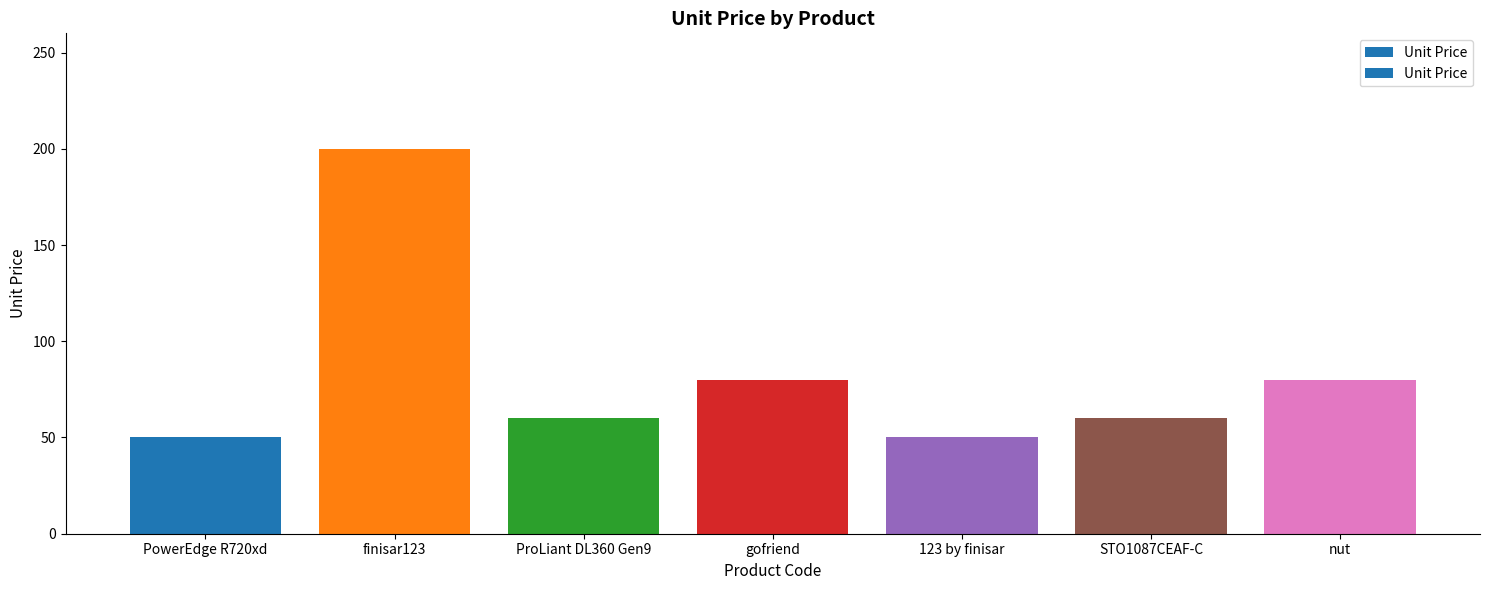

Reading right to left, what are all the values shown in this chart?

80	60	50	80	60	200	50